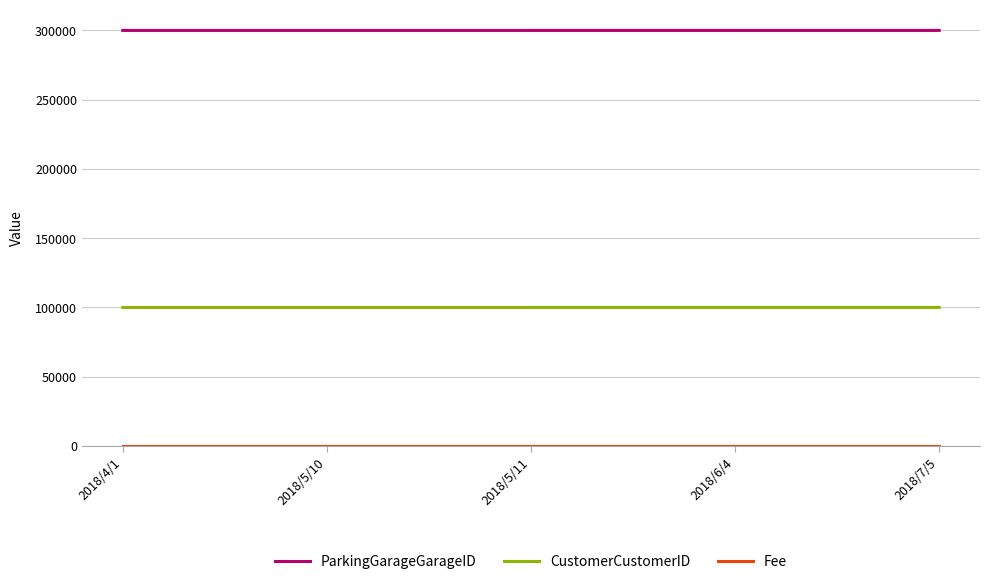

What is the spread (max minus min) of values at 2018/7/5?

299904